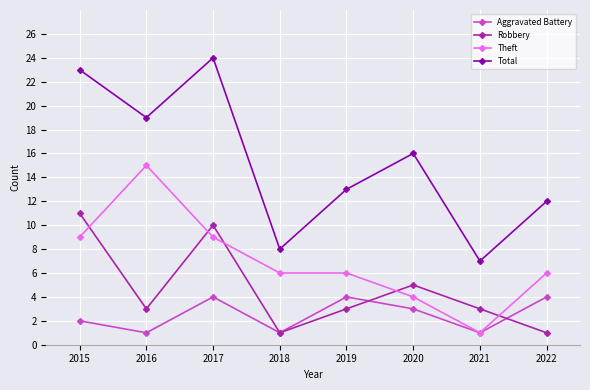

Which series changed the most between 2015 and 2021?

Total